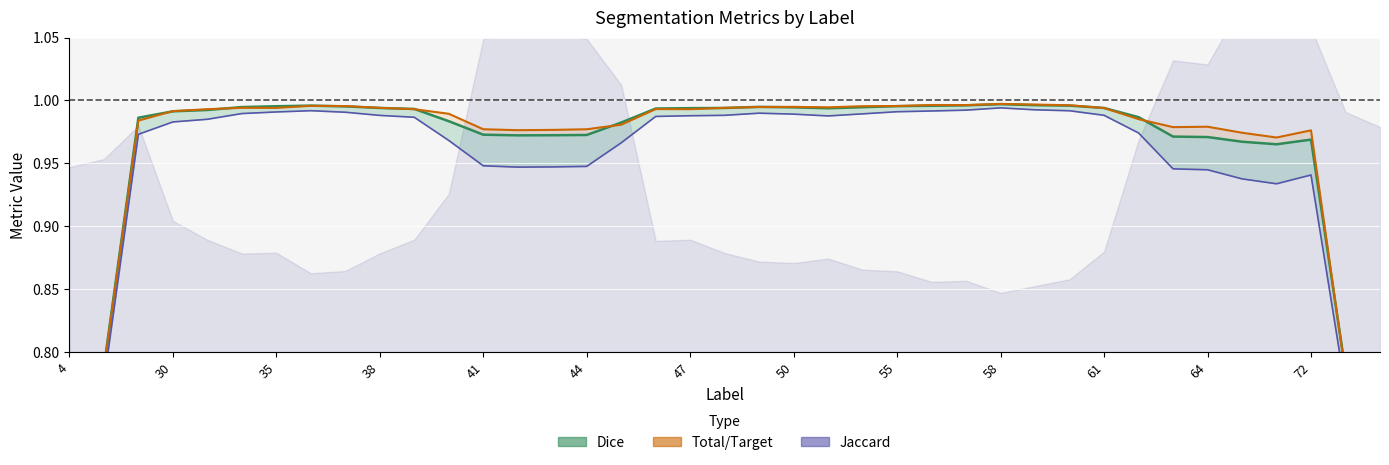

At how many categories does at least one series exceed 0?

39